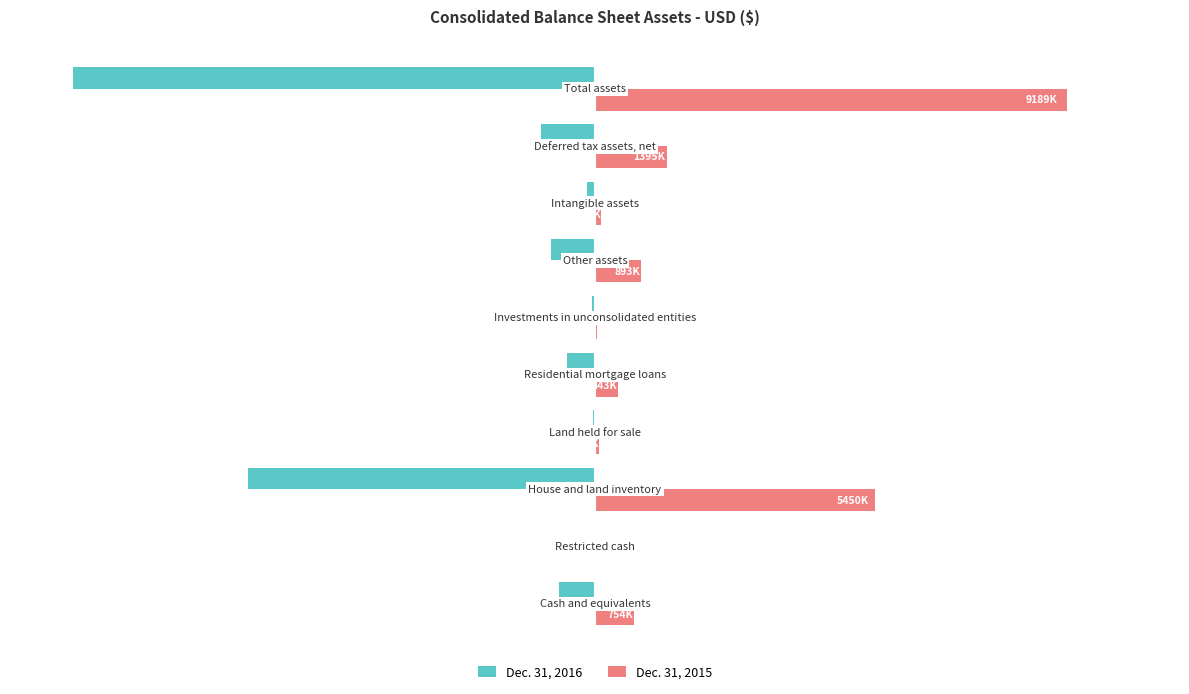

What is the minimum value shown in the chart?

-10178200